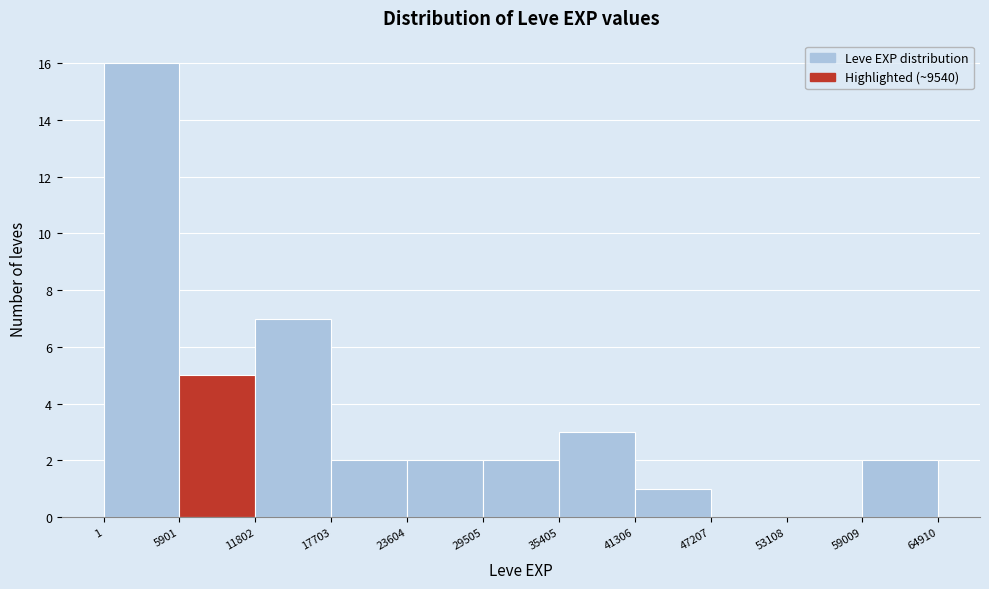

Reading left to right, list every bar in this chart as the range it spans on the x-axis followed by its height. The values are not printed on the chart, so give them approximately, as read against the axis.

1 to 5901: 16
5901 to 11802: 5
11802 to 17703: 7
17703 to 23604: 2
23604 to 29505: 2
29505 to 35405: 2
35405 to 41306: 3
41306 to 47207: 1
47207 to 53108: 0
53108 to 59009: 0
59009 to 64910: 2